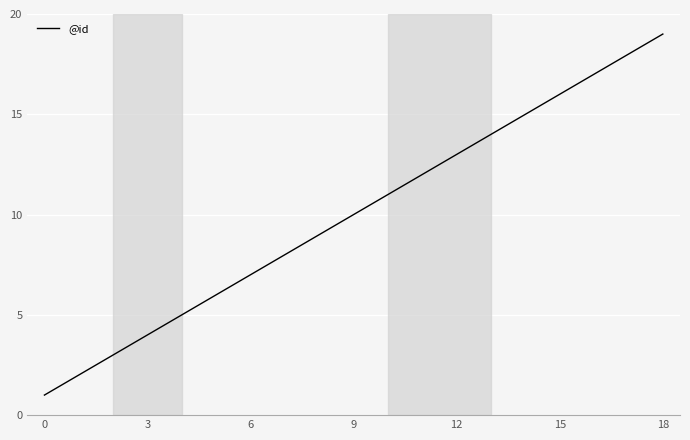

What is the greatest value displayed?

19